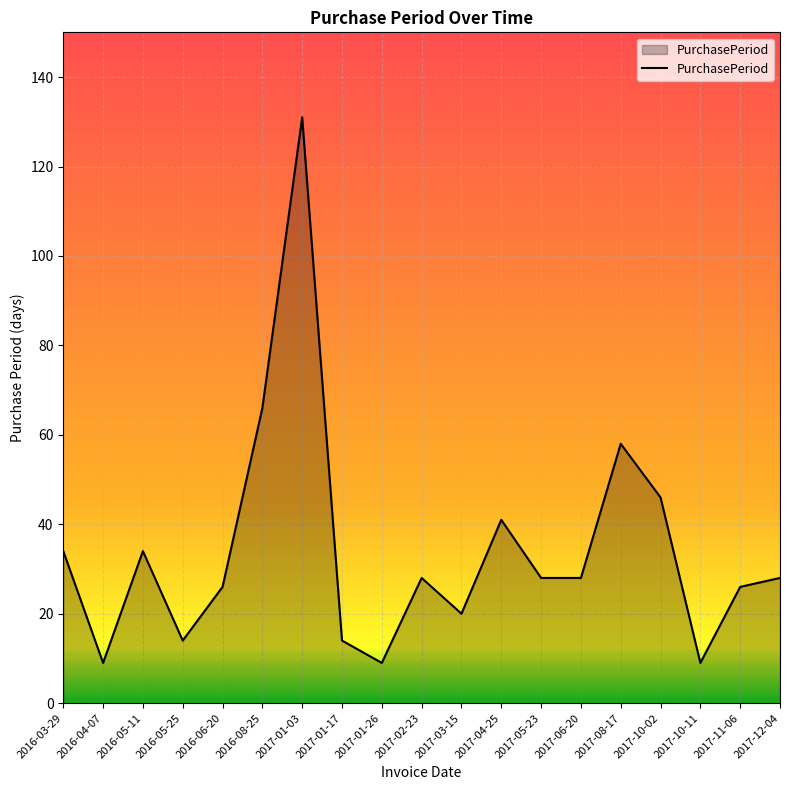

The chart shows a value of 43 at 2017-01-03. True or false?

False